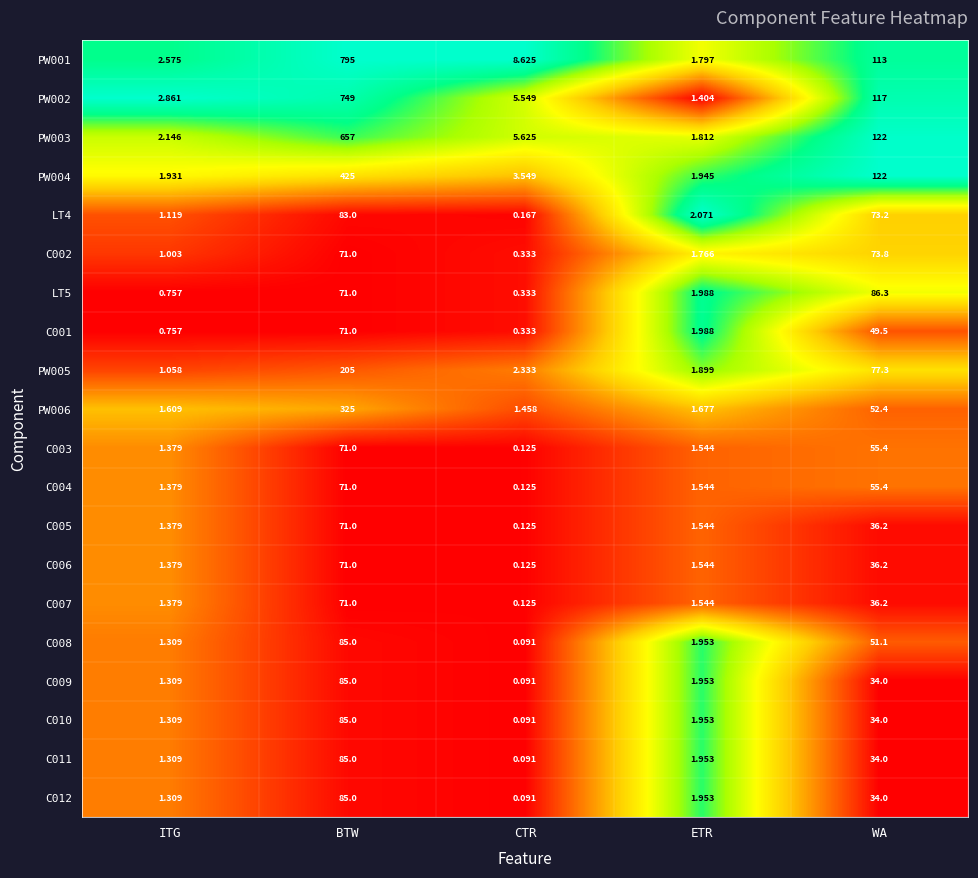

Is the value of C005 at CTR greater than the value of PW001 at BTW?

No